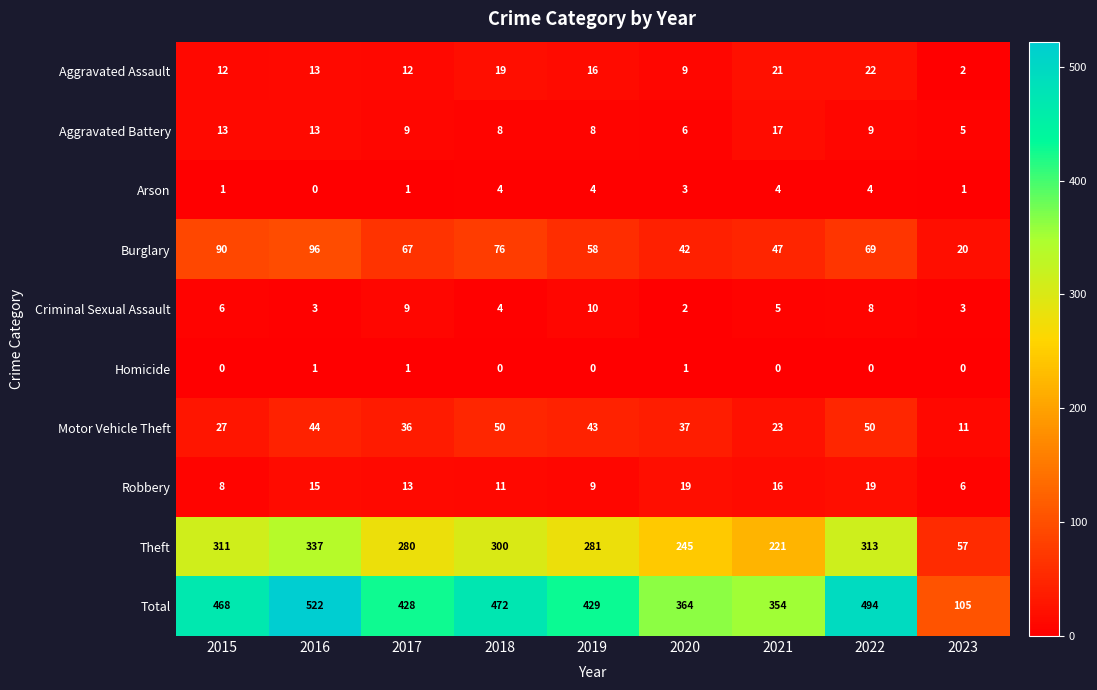

What value does the Total series have at 2021?

354